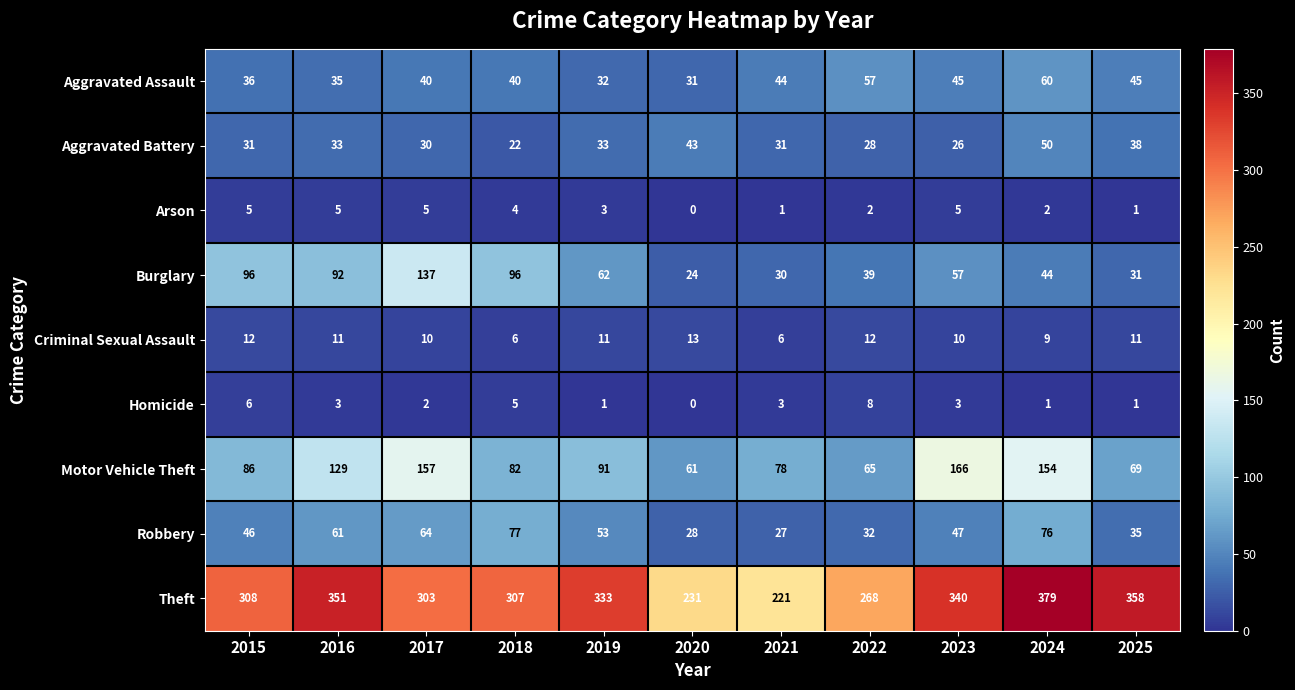

Is the value of Theft at 2015 greater than the value of Burglary at 2022?

Yes